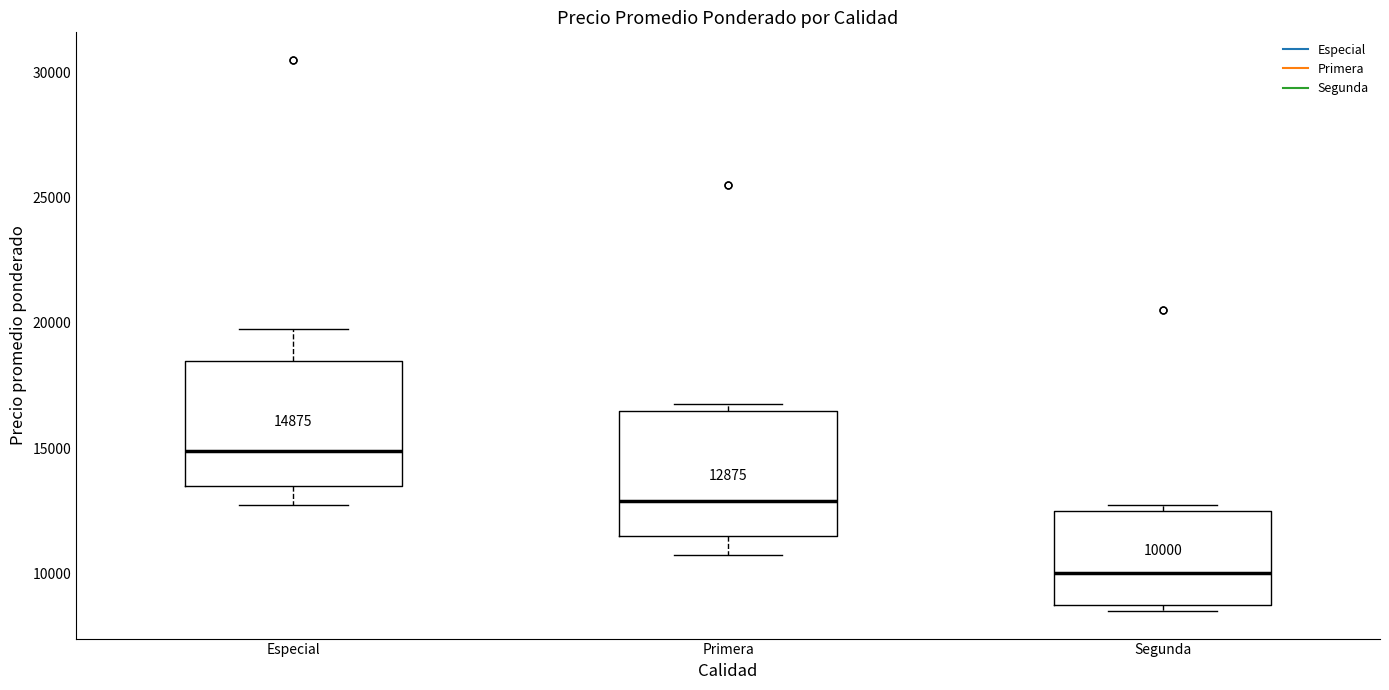

Which box has the highest median line?

Especial